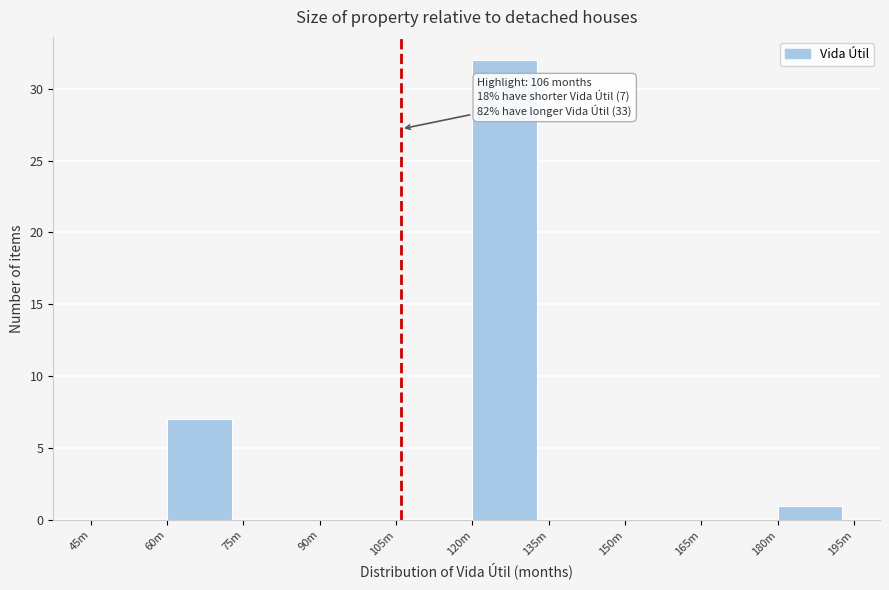

Reading right to left, list all the values displayed in this chart.

180m=1	165m=0	150m=0	135m=0	120m=32	105m=0	90m=0	75m=0	60m=7	45m=0